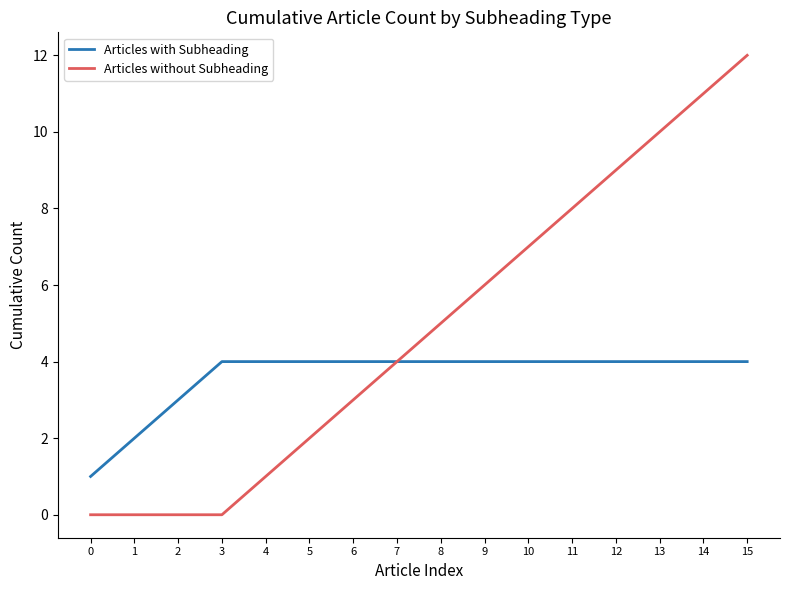

Which series has the largest range (max minus min)?

Articles without Subheading